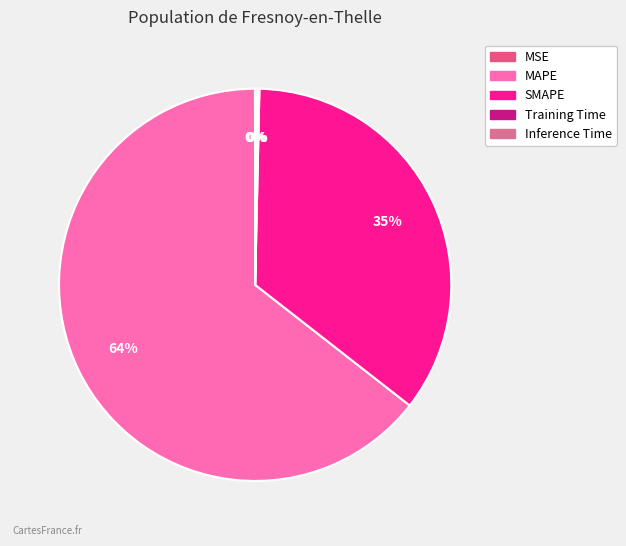

True or false: Inference Time accounts for 1% of the total.

False